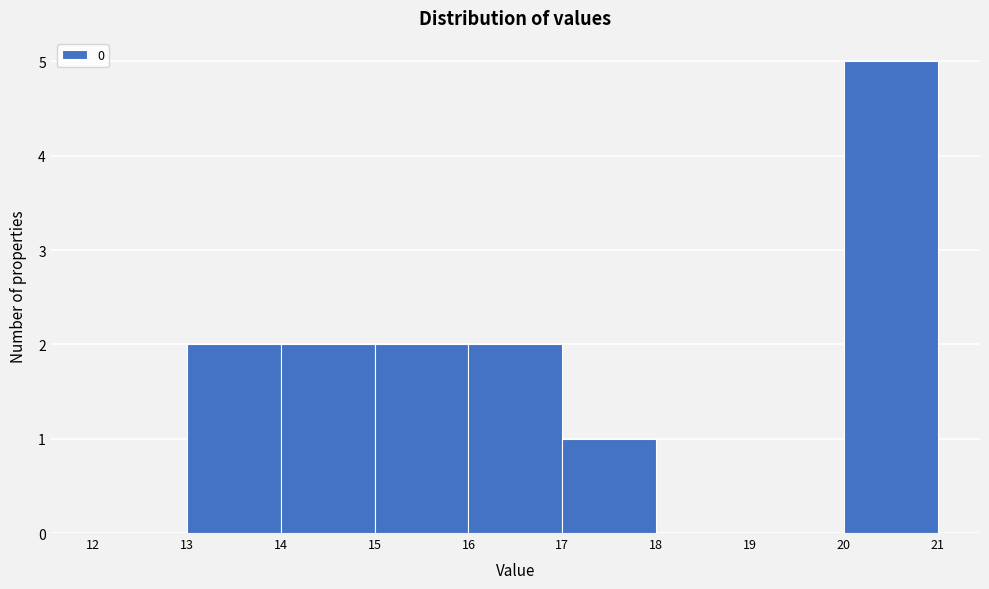

What is the height of the bar covering 16 to 17 on the x-axis? The values are not printed on the chart, so give them approximately, as read against the axis.

2